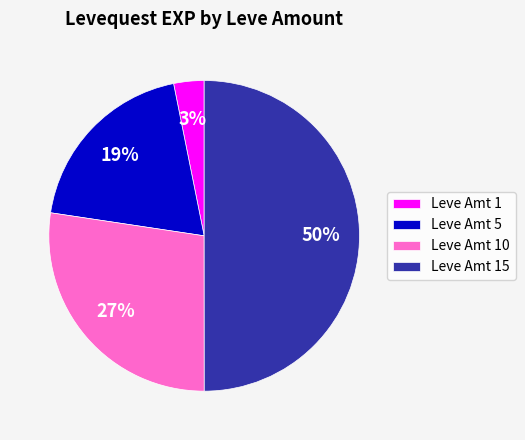

Combined, do Leve Amt 5 and Leve Amt 10 account for over 50%?

No